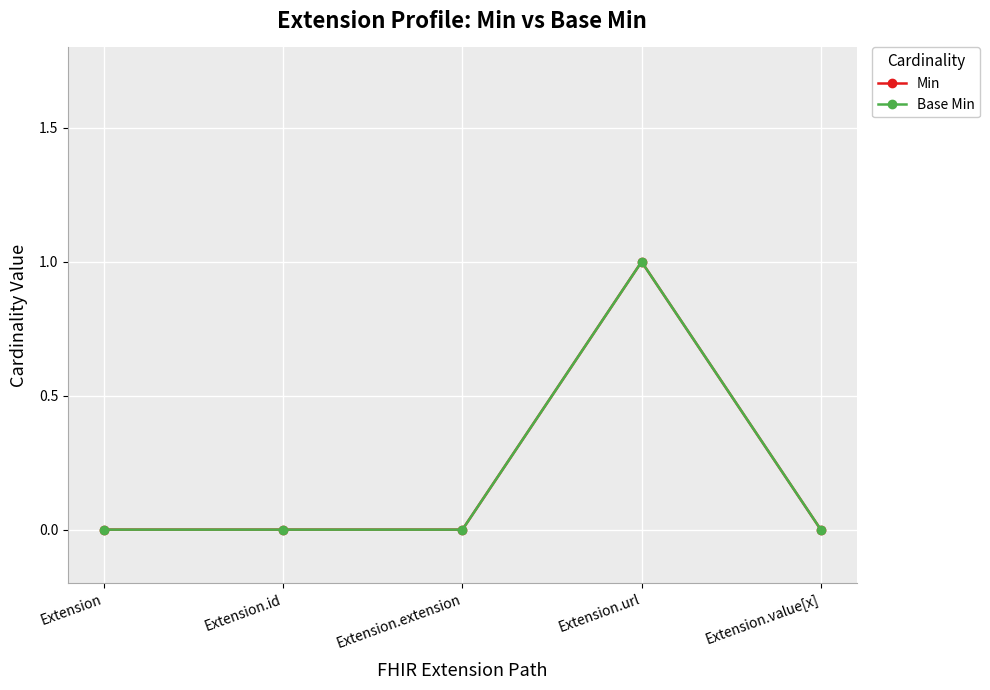

Does the chart have visible grid lines?

Yes